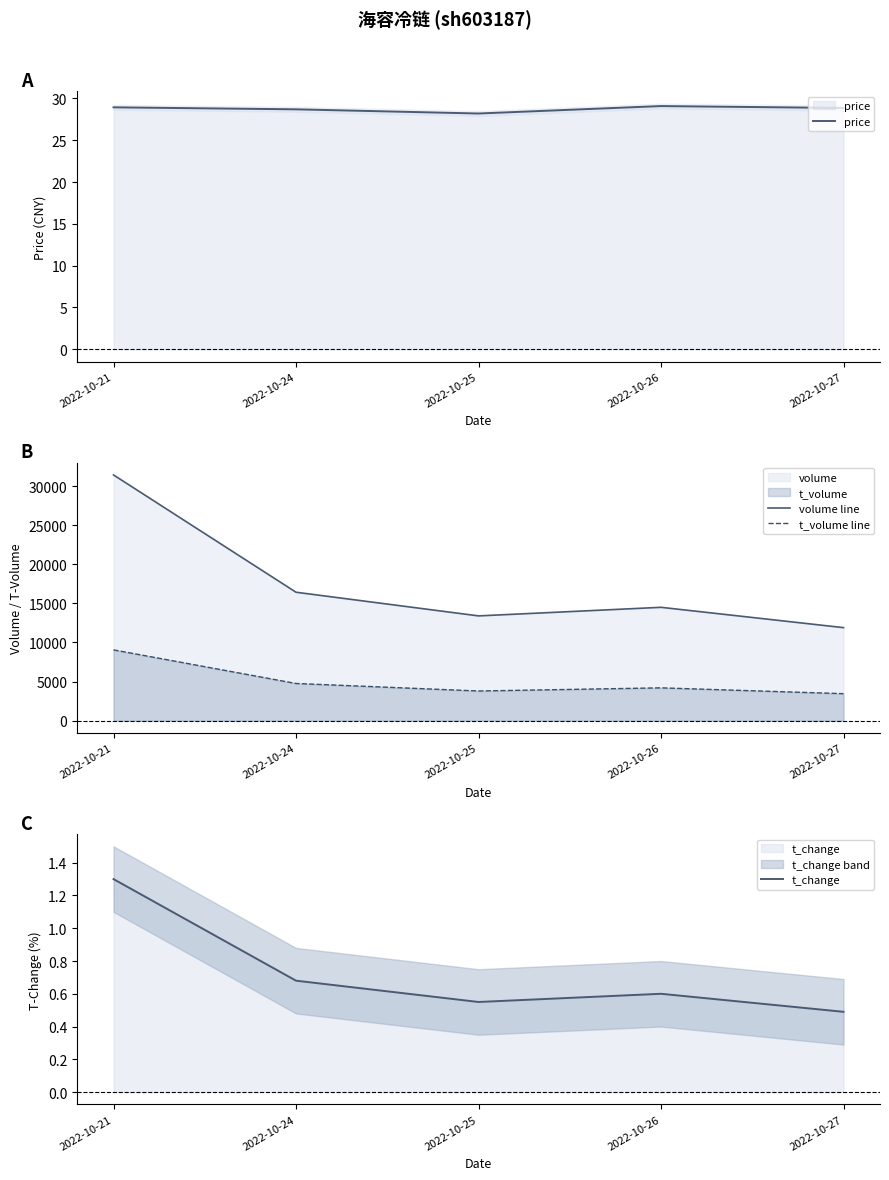

Rank the series by their maximum value, from highest to lowest.

volume line, t_volume line, price, t_change